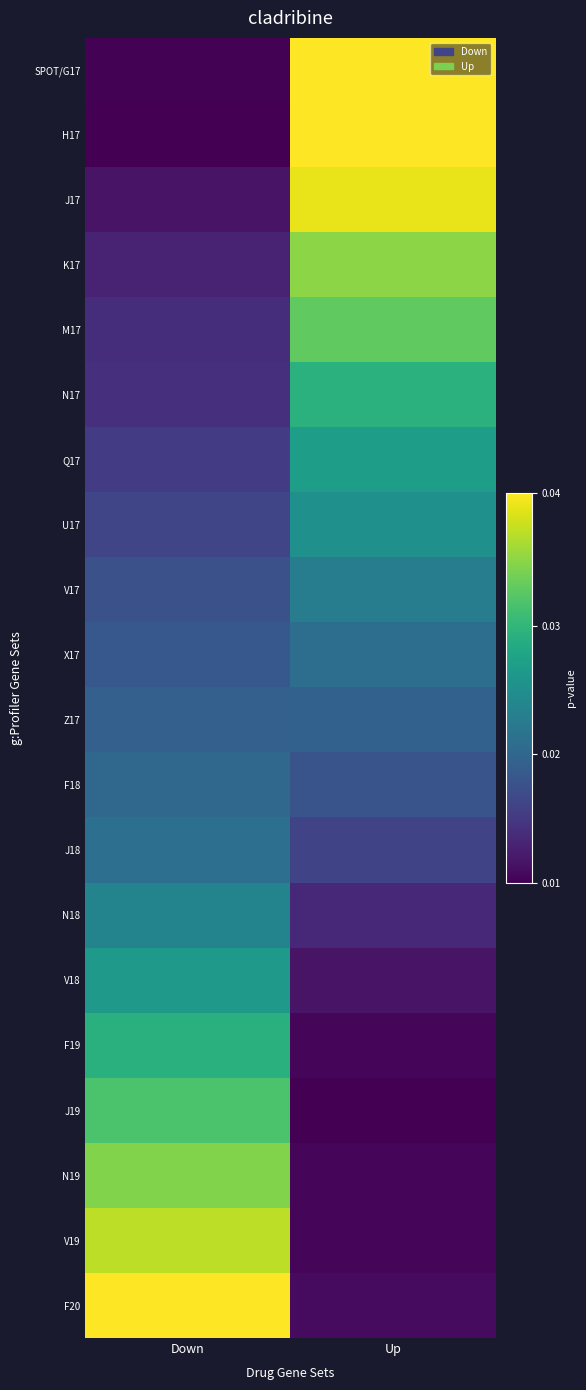

Rank the series by their maximum value, from highest to lowest.

SPOT/G17, F20, H17, J17, V19, K17, N19, M17, J19, N17, F19, Q17, V18, U17, N18, V17, J18, X17, F18, Z17